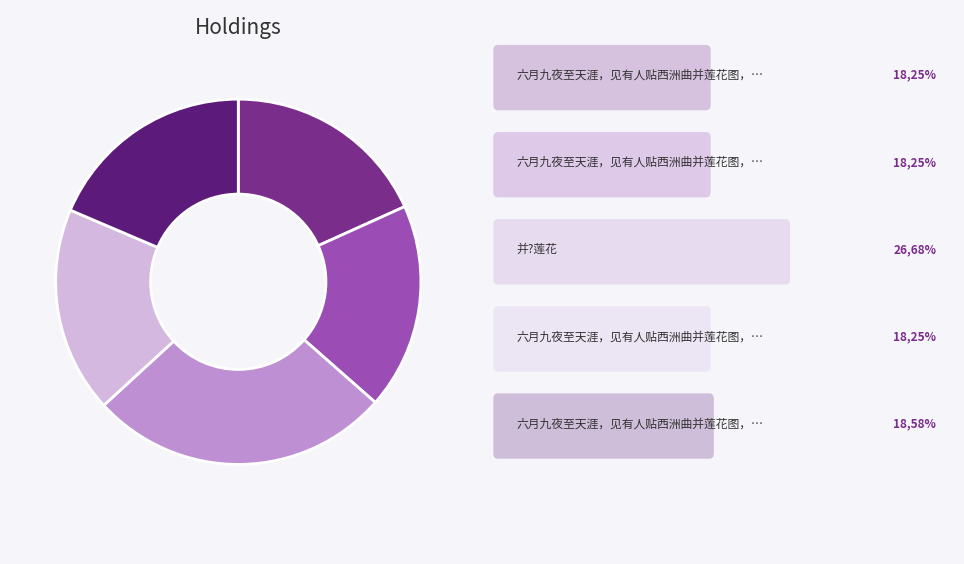

Is there a majority slice in this chart?

No